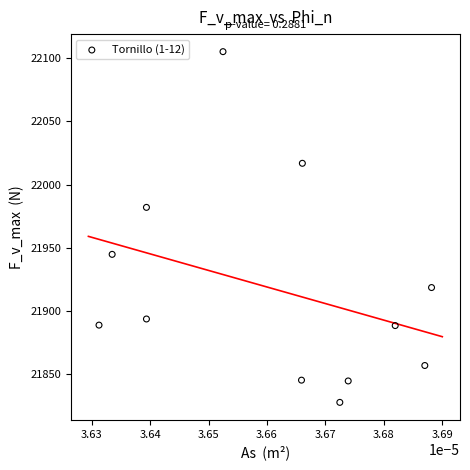

What is the range of Y values (max minus min)?

277.2